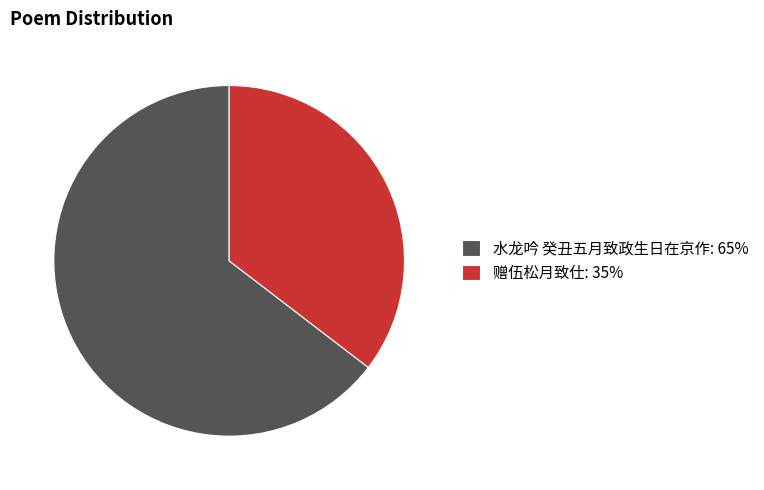

Do 水龙吟 癸丑五月致政生日在京作: 65% and 赠伍松月致仕: 35% together represent more than half of the pie?

Yes